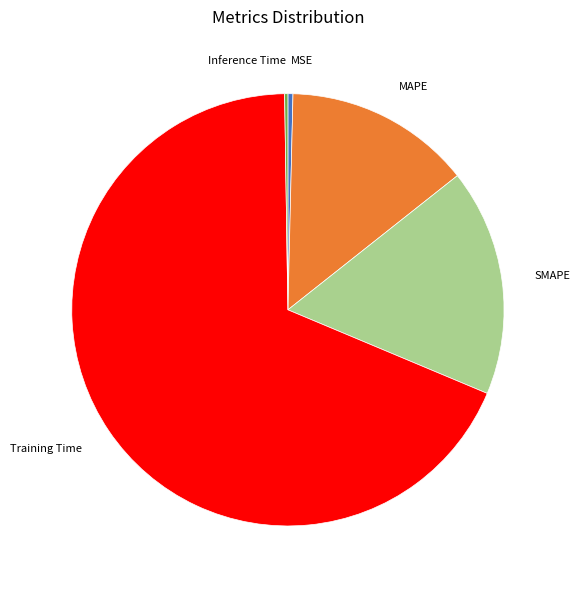

Do Training Time and SMAPE together represent more than half of the pie?

Yes